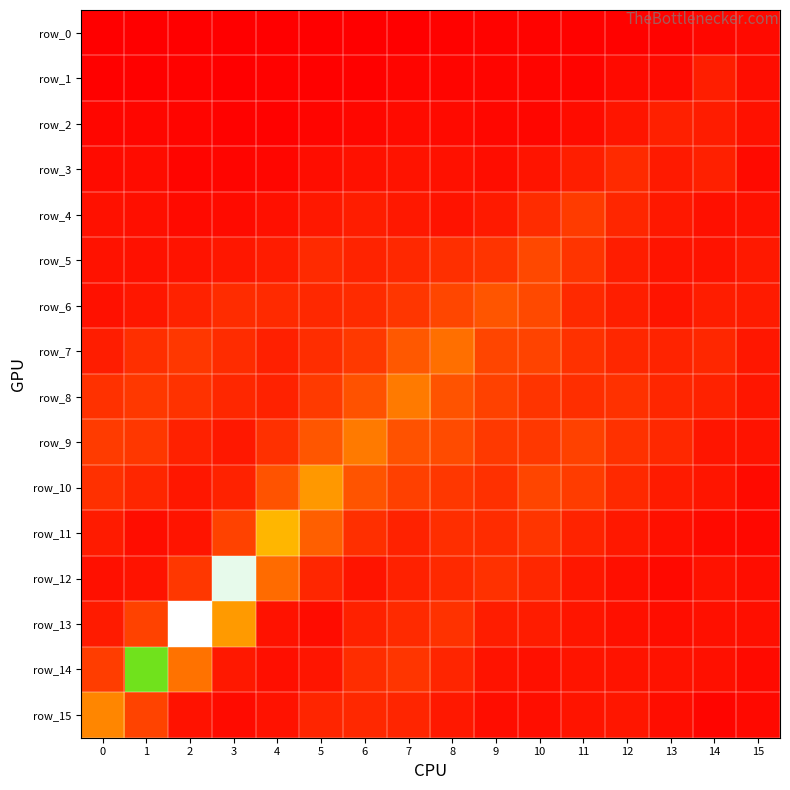

Which category has the highest value in the row_11 series?

4